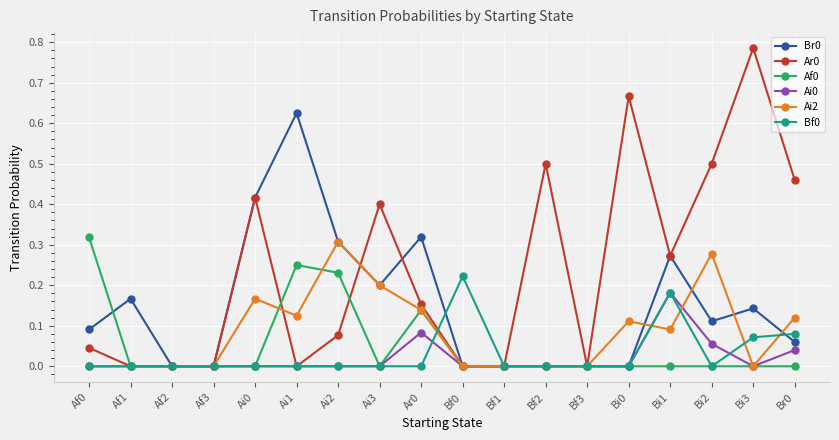

Is it true that Bf0 equals -0.1 at Af3?

False